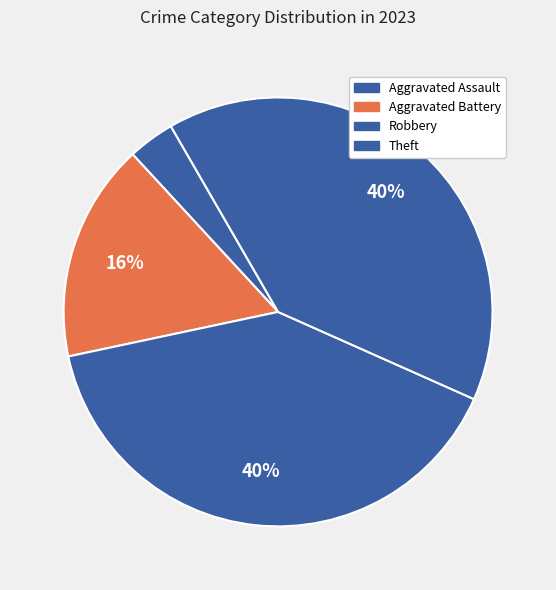

Count the number of slices in the pie.

4